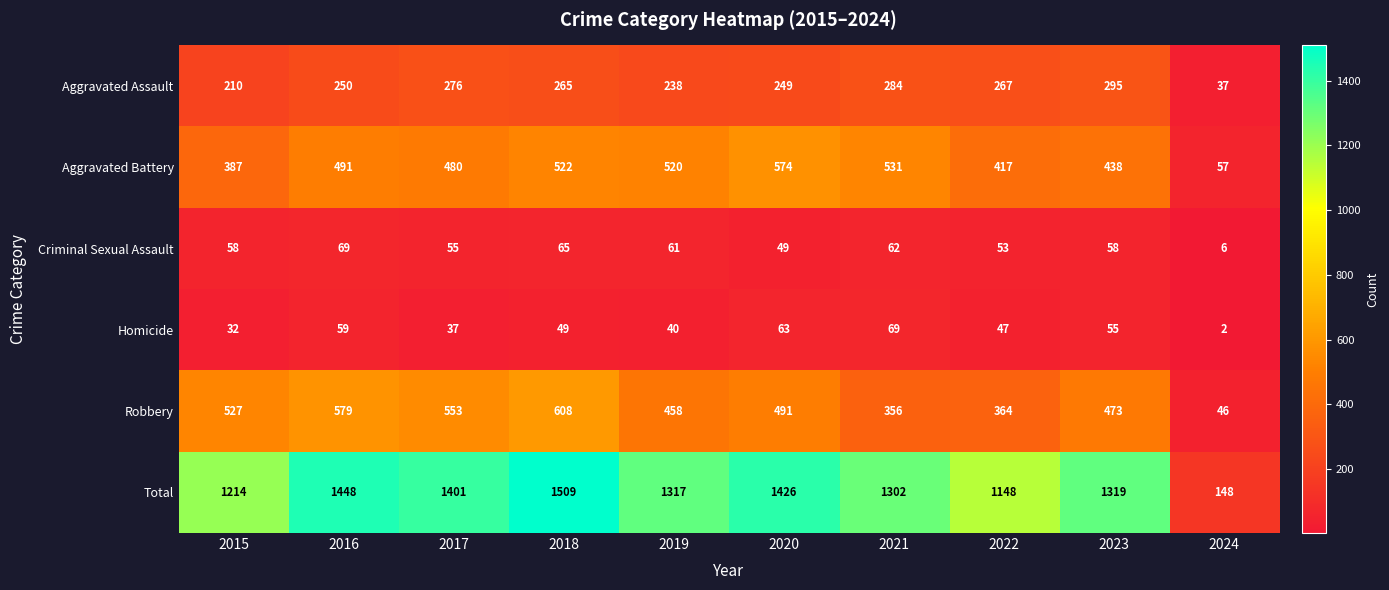

How many series are shown in this chart?

6